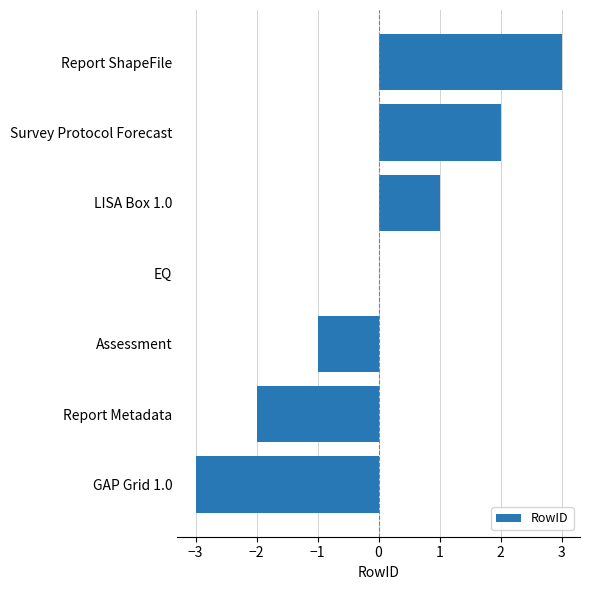

Is it true that the value at LISA Box 1.0 is 2?

False